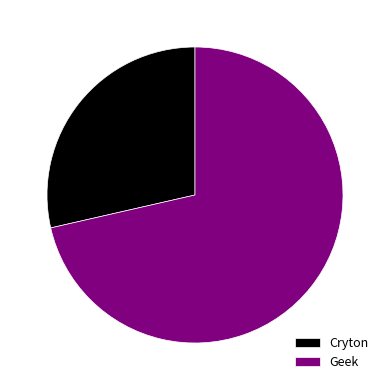

Is it true that Geek is 84% of the pie?

False